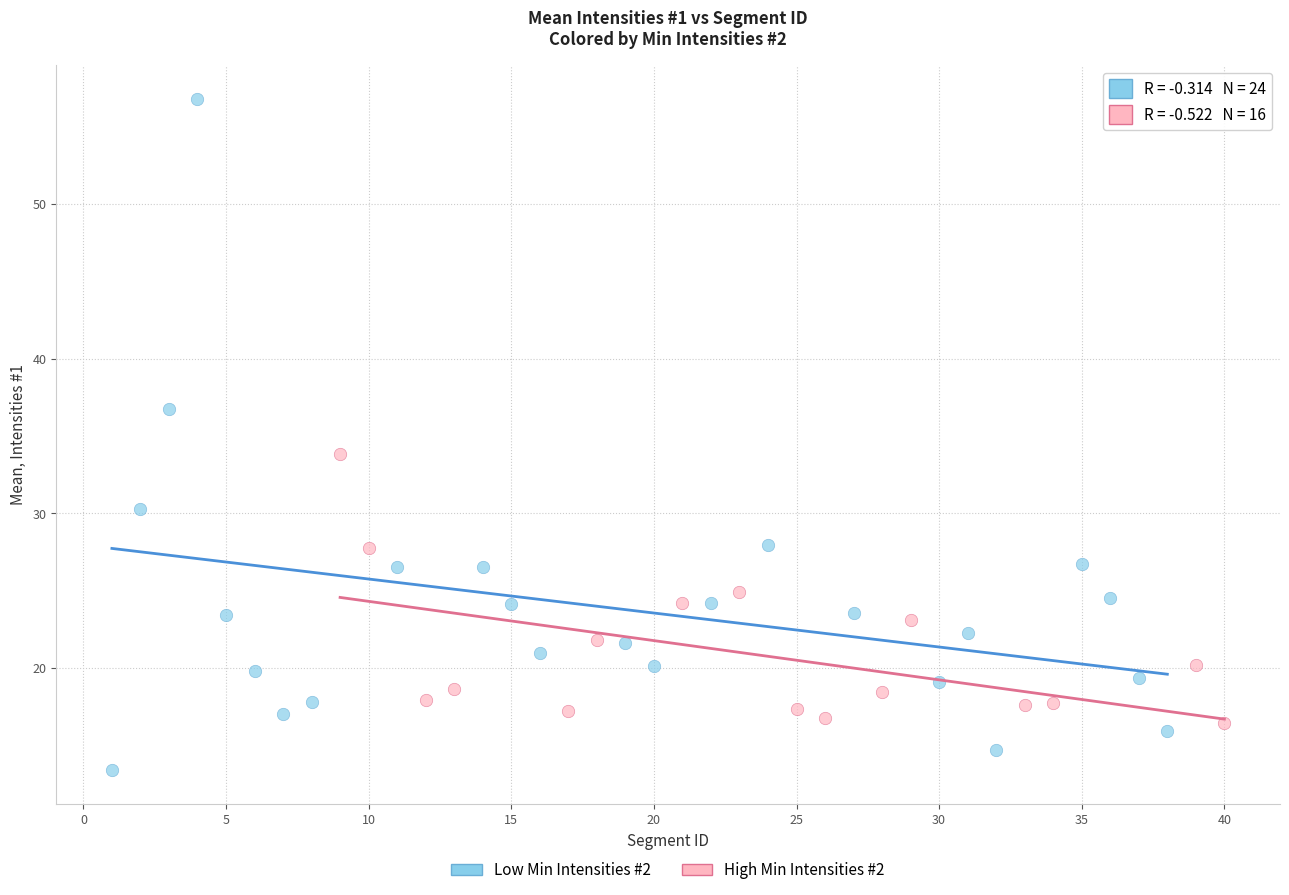

Which series has the widest spread of Y values?

Low Min Intensities #2